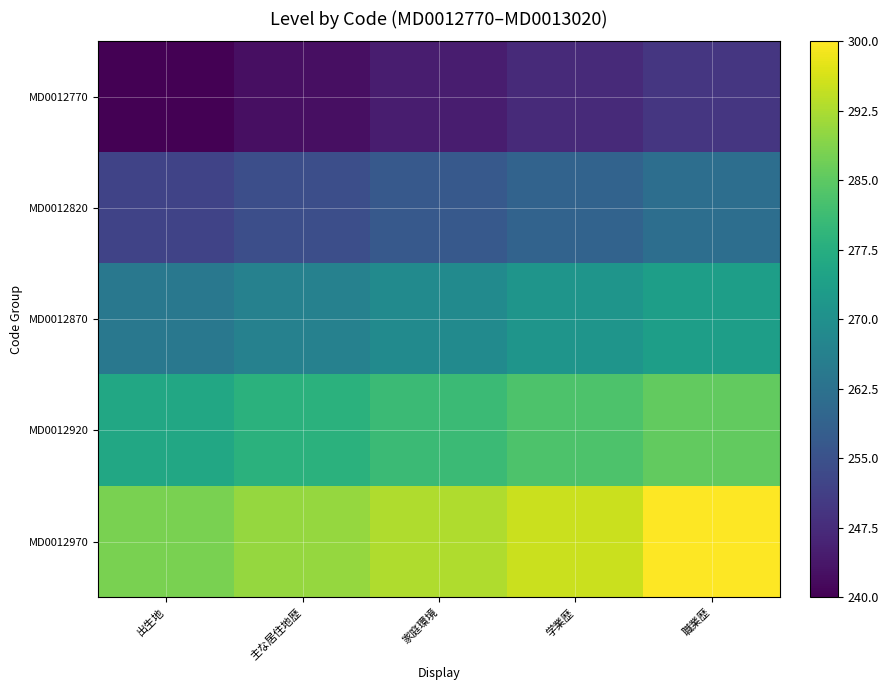

Which series changed the most between 出生地 and 職業歴?

MD0012970